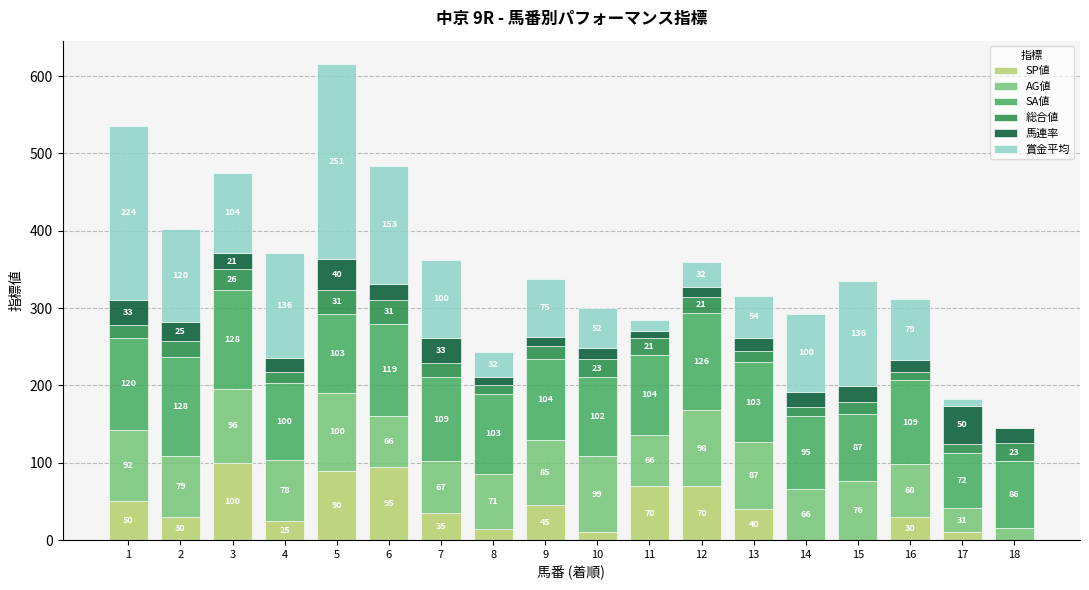

How many categories are shown in the chart?

18